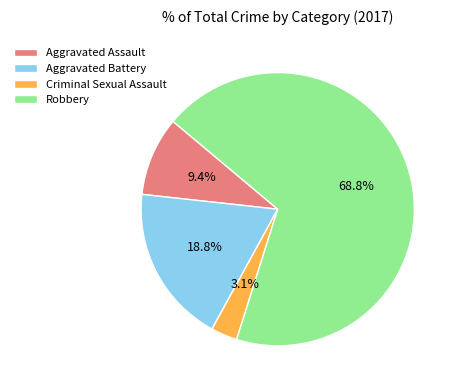

The Criminal Sexual Assault slice represents 9% of the pie. True or false?

False